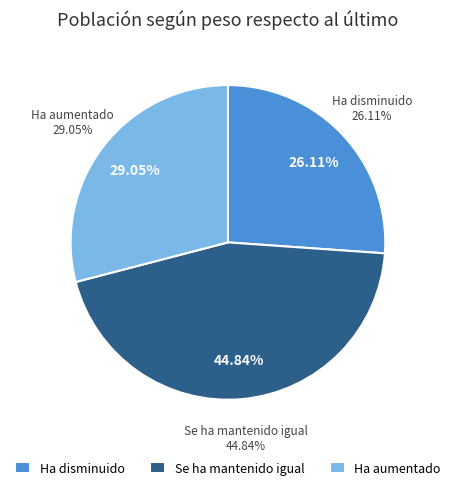

Does Se ha mantenido igual represent more than half of the total?

No